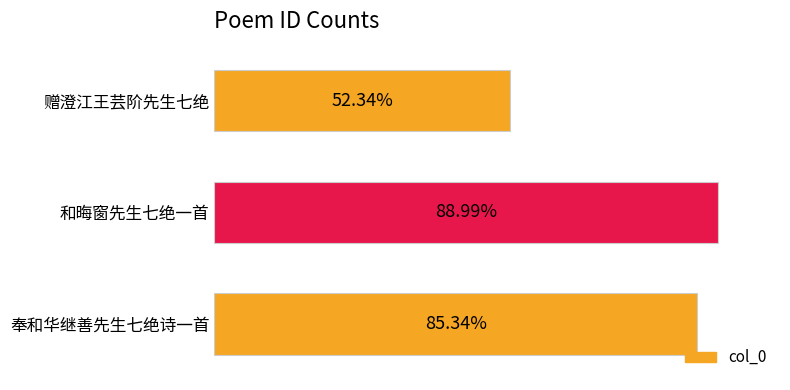

Does the chart contain any negative values?

No